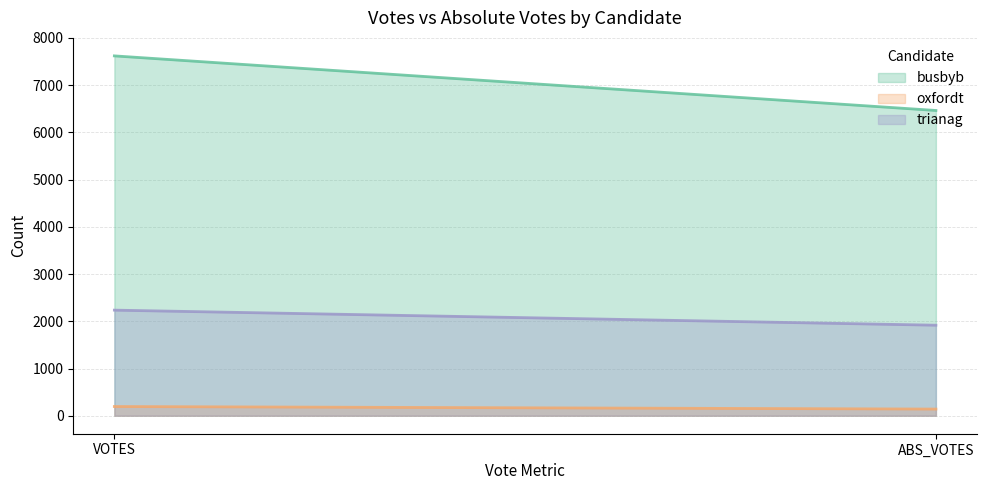

List the series in order of their overall mean, lowest first.

oxfordt, trianag, busbyb